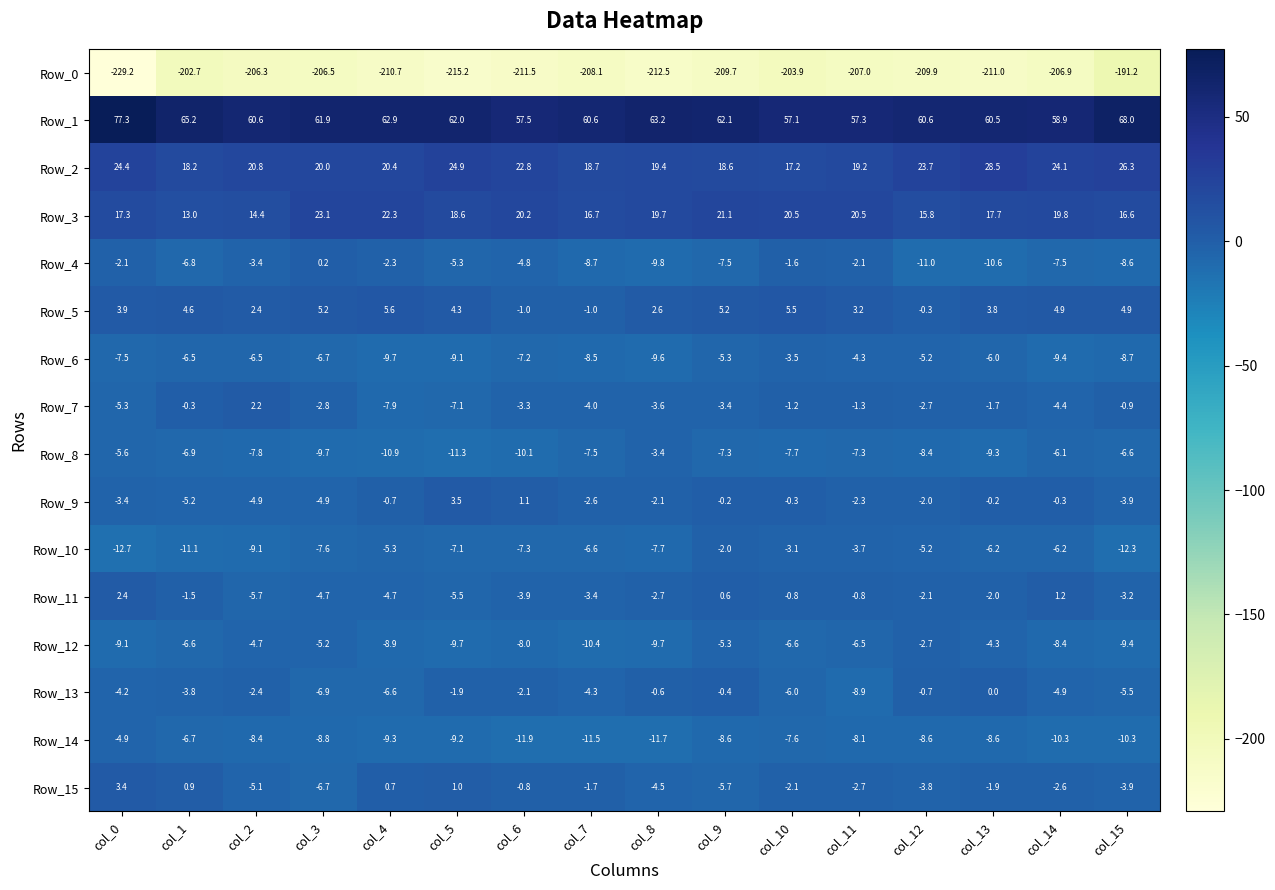

What is the maximum value shown in the chart?

77.3